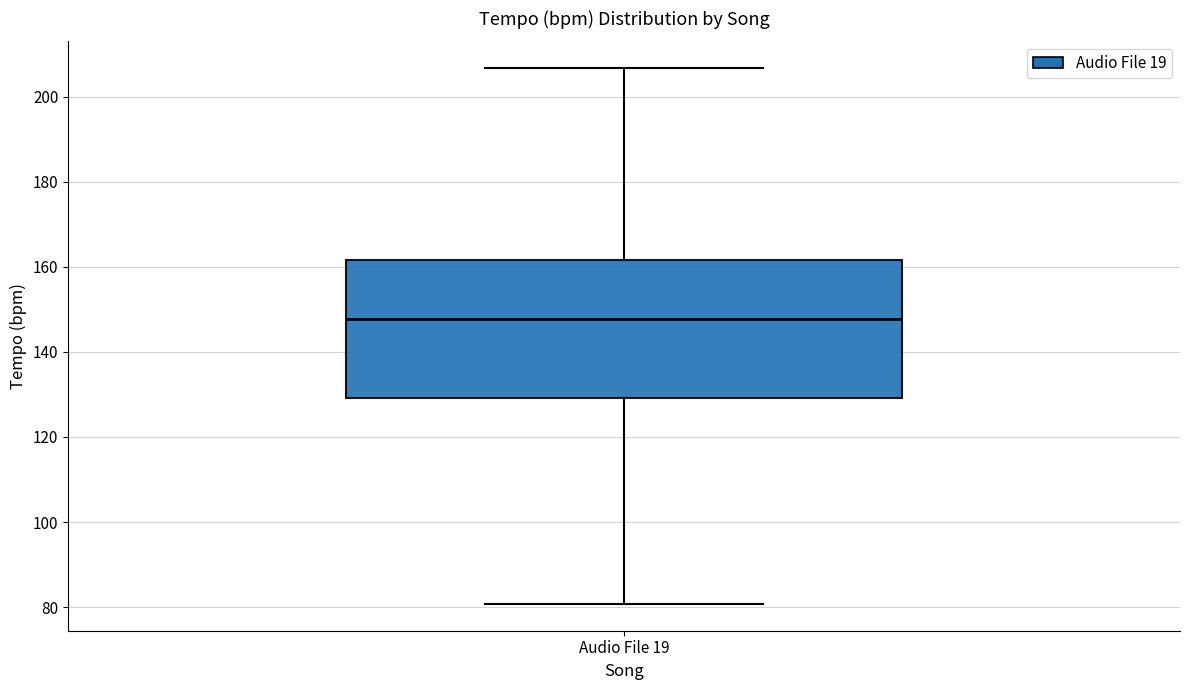

Where is the lower edge of the box for Audio File 19 on the y-axis? The values are not printed on the chart, so give them approximately, as read against the axis.

130